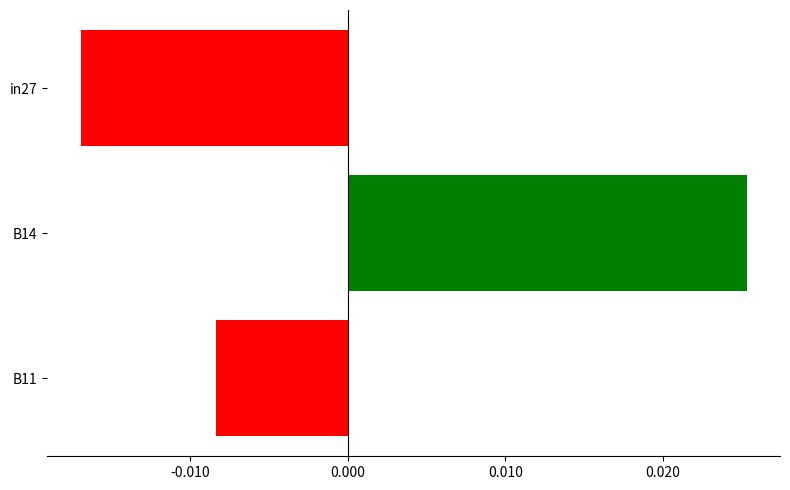

How many positive values are there?

1